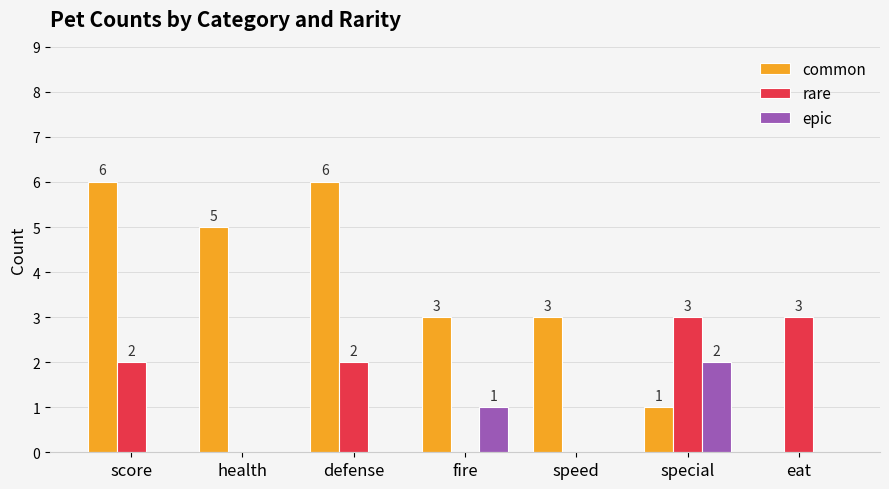

Reading left to right, what are all the values shown in this chart?

common: score=6	health=5	defense=6	fire=3	speed=3	special=1	eat=0
rare: score=2	health=0	defense=2	fire=0	speed=0	special=3	eat=3
epic: score=0	health=0	defense=0	fire=1	speed=0	special=2	eat=0